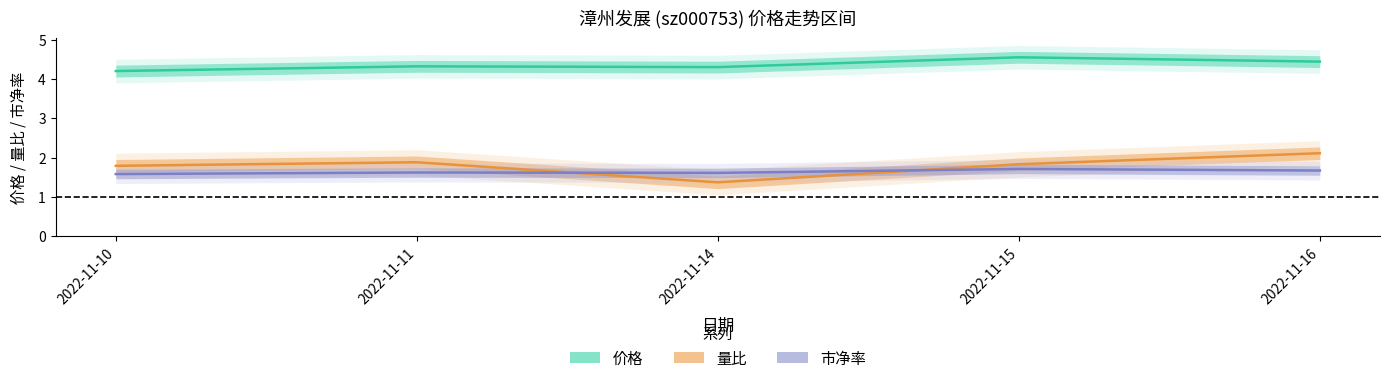

Rank the categories by 价格 value from lowest to highest.

2022-11-10, 2022-11-14, 2022-11-11, 2022-11-16, 2022-11-15